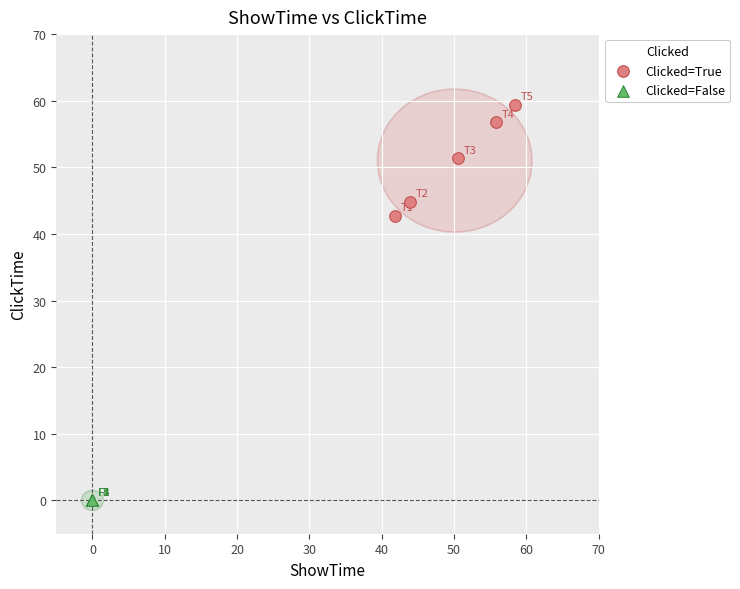

Which series reaches the maximum Y coordinate?

Clicked=True